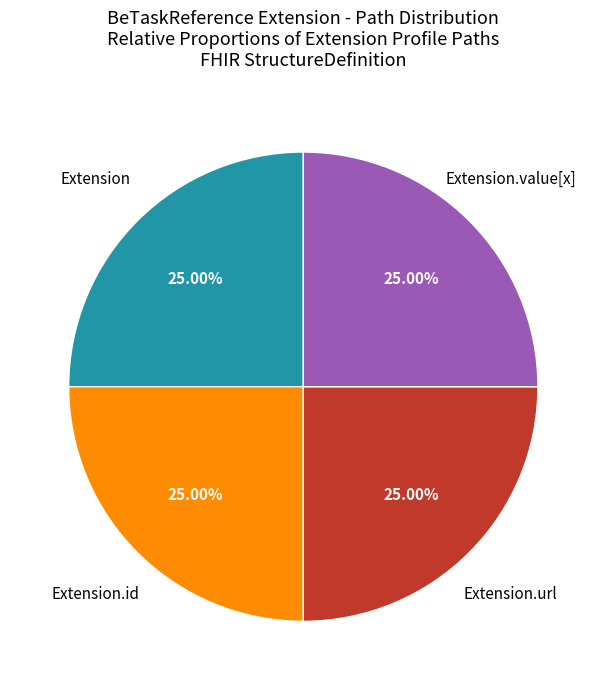

Is there a majority slice in this chart?

No